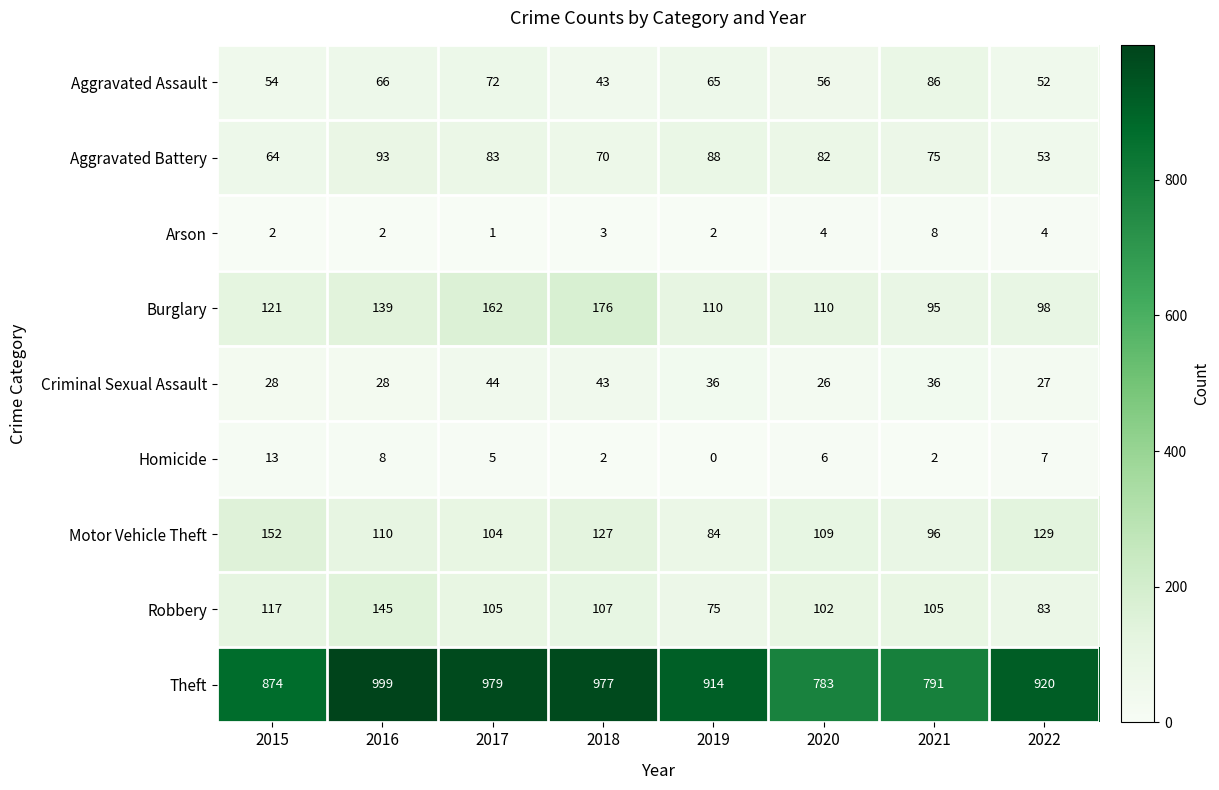

How many data points does each series have?

8